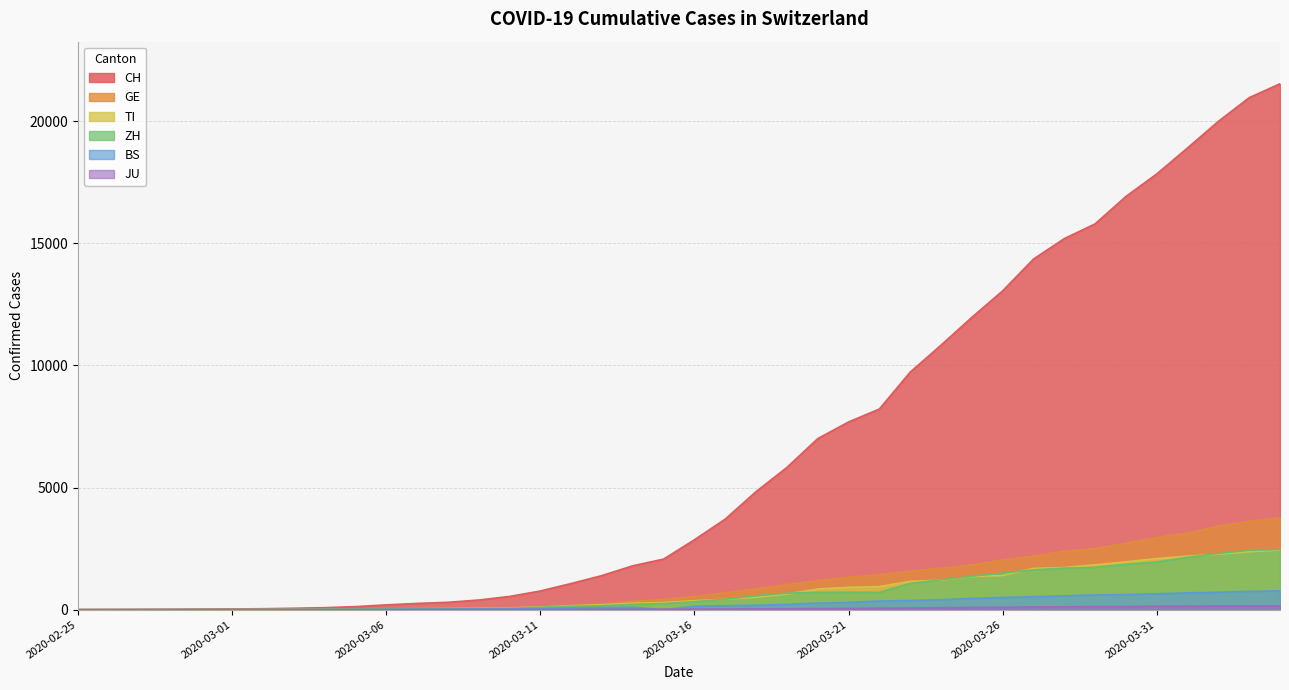

Rank the categories by ZH value from lowest to highest.

2020-02-25, 2020-02-26, 2020-02-27, 2020-02-28, 2020-02-29, 2020-03-01, 2020-03-02, 2020-03-03, 2020-03-04, 2020-03-05, 2020-03-06, 2020-03-07, 2020-03-08, 2020-03-09, 2020-03-10, 2020-03-11, 2020-03-12, 2020-03-13, 2020-03-14, 2020-03-15, 2020-03-16, 2020-03-17, 2020-03-18, 2020-03-19, 2020-03-20, 2020-03-21, 2020-03-22, 2020-03-23, 2020-03-24, 2020-03-25, 2020-03-26, 2020-03-27, 2020-03-28, 2020-03-29, 2020-03-30, 2020-03-31, 2020-04-01, 2020-04-02, 2020-04-03, 2020-04-04